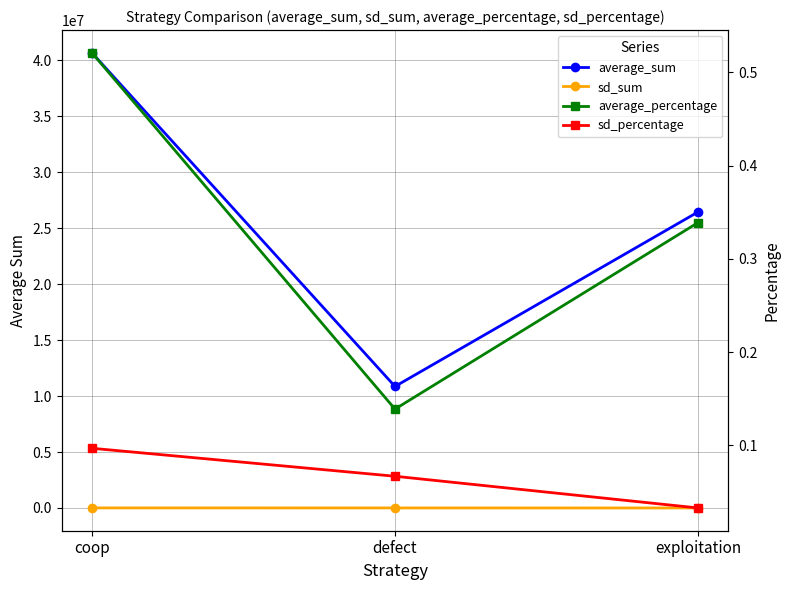

Reading left to right, what are all the values shown in this chart?

average_sum: 40678943.0	10863035.0	26458022.0
sd_sum: 7559.0	5248.0	2591.0
average_percentage: 0.5	0.1	0.3
sd_percentage: 0.1	0.1	0.0